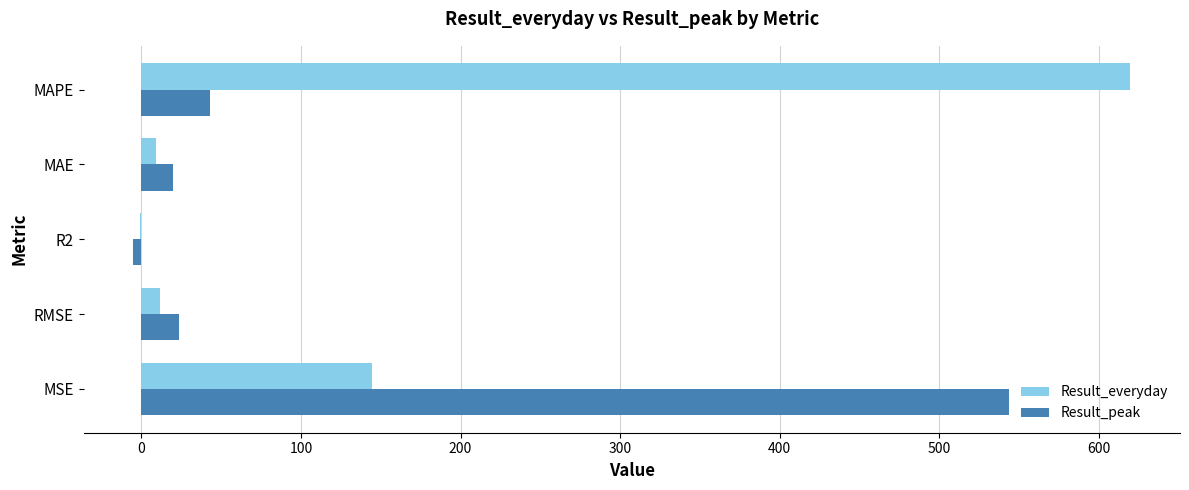

How many data points in Result_everyday are above 12?

3